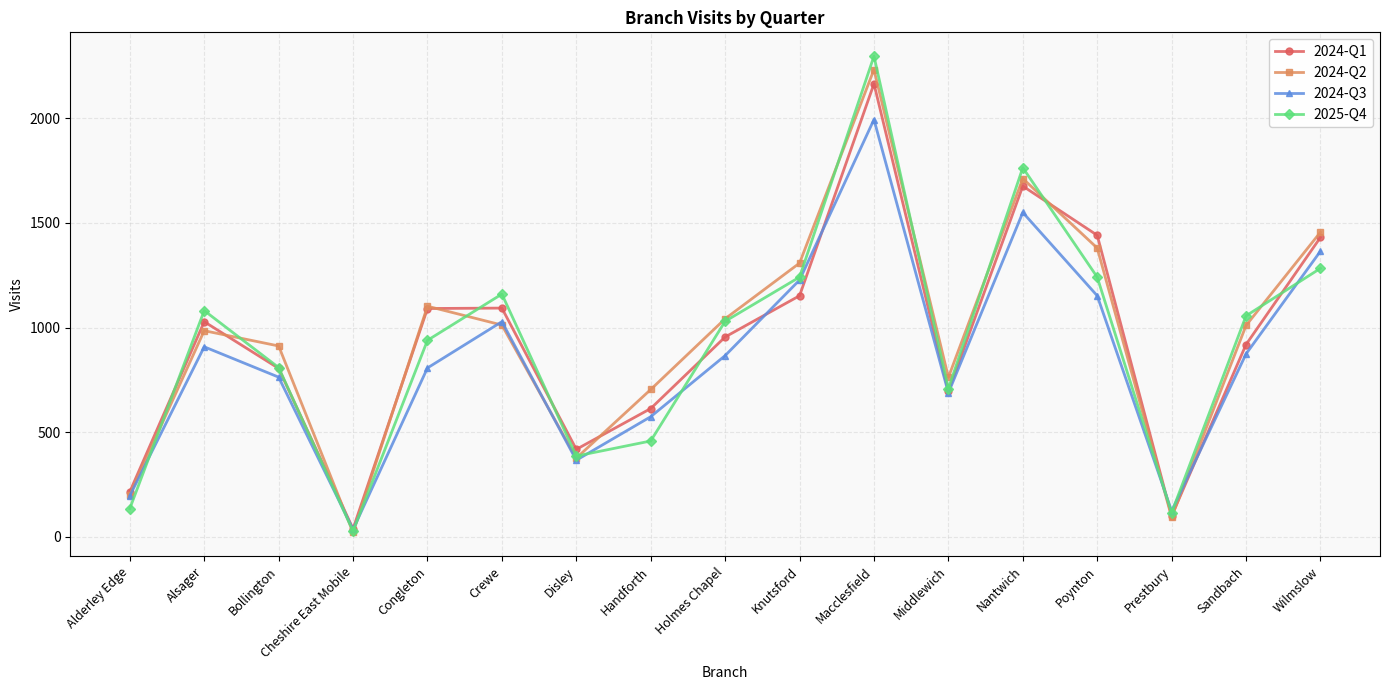

Which category has the highest value in the 2024-Q3 series?

Macclesfield